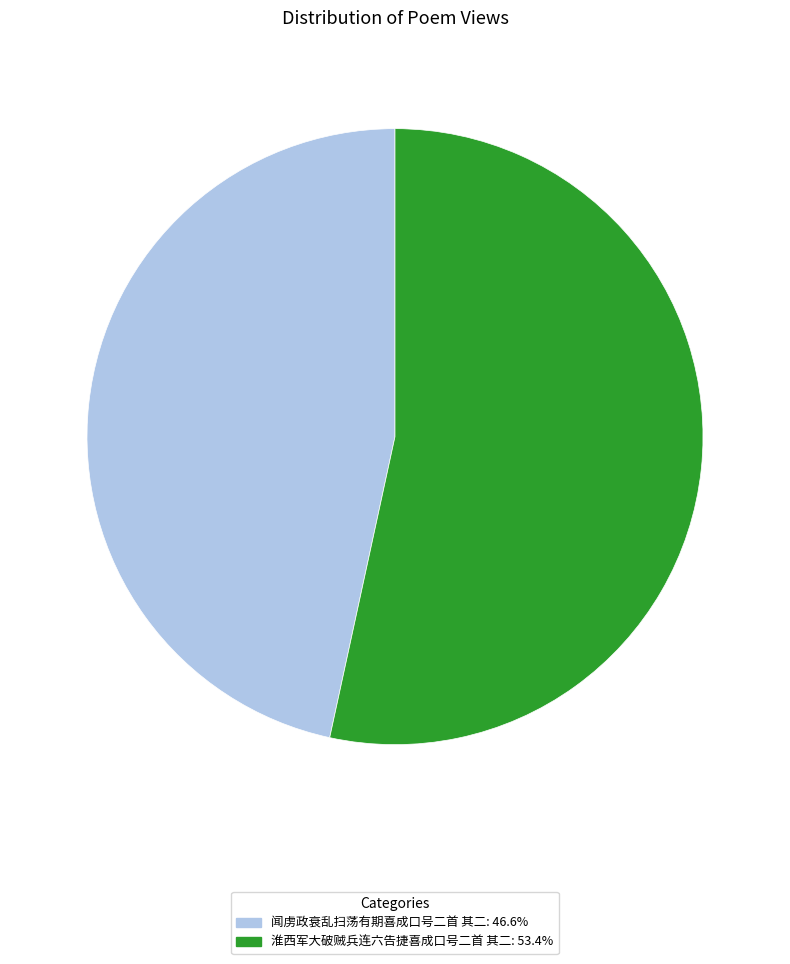

Which slice is the smallest?

闻虏政衰乱扫荡有期喜成口号二首 其二